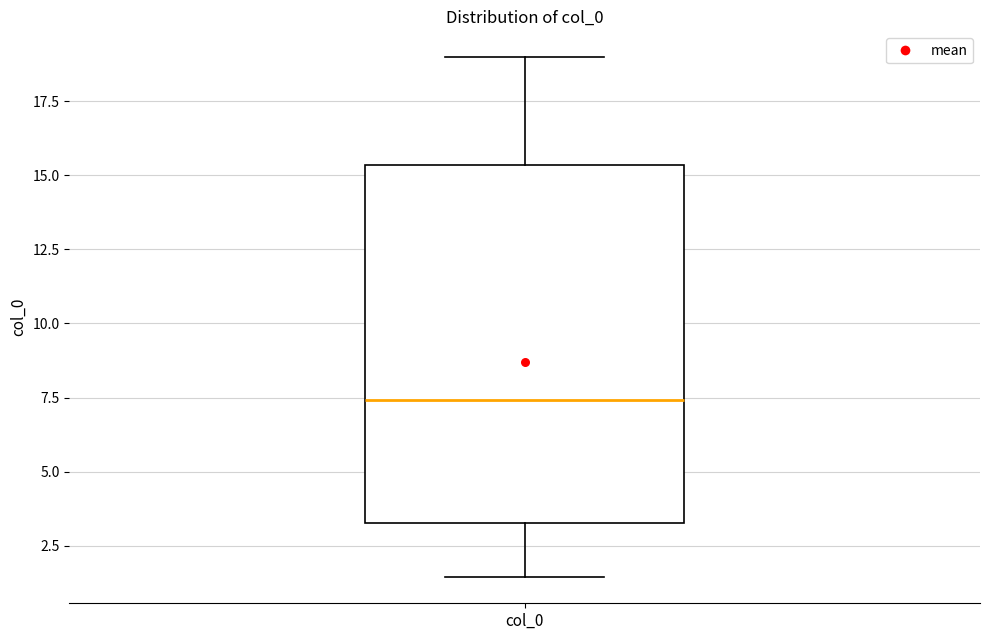

Where does the upper whisker of the box for col_0 end on the y-axis? The values are not printed on the chart, so give them approximately, as read against the axis.

19.0